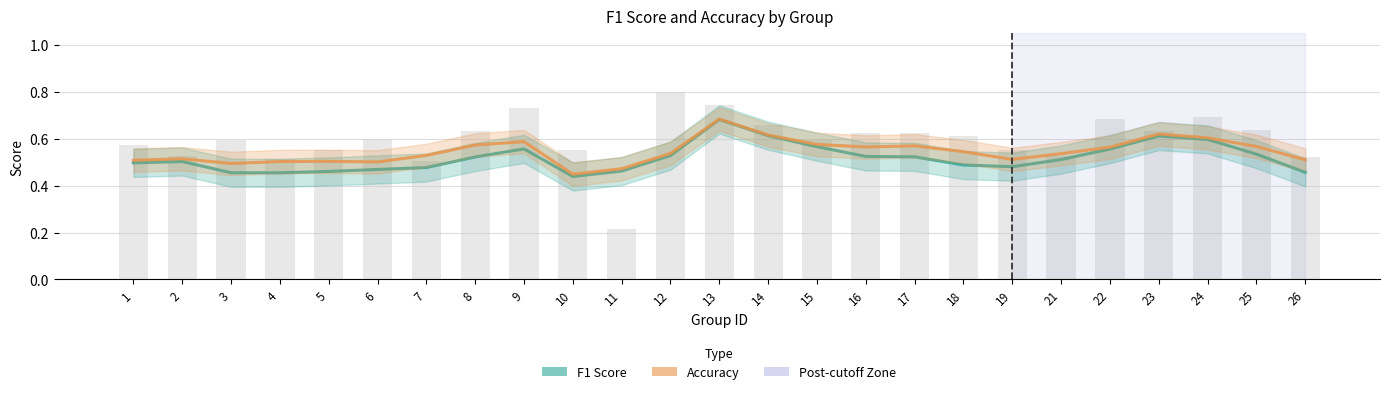

Is it true that F1 Score equals 0.3 at 2?

False